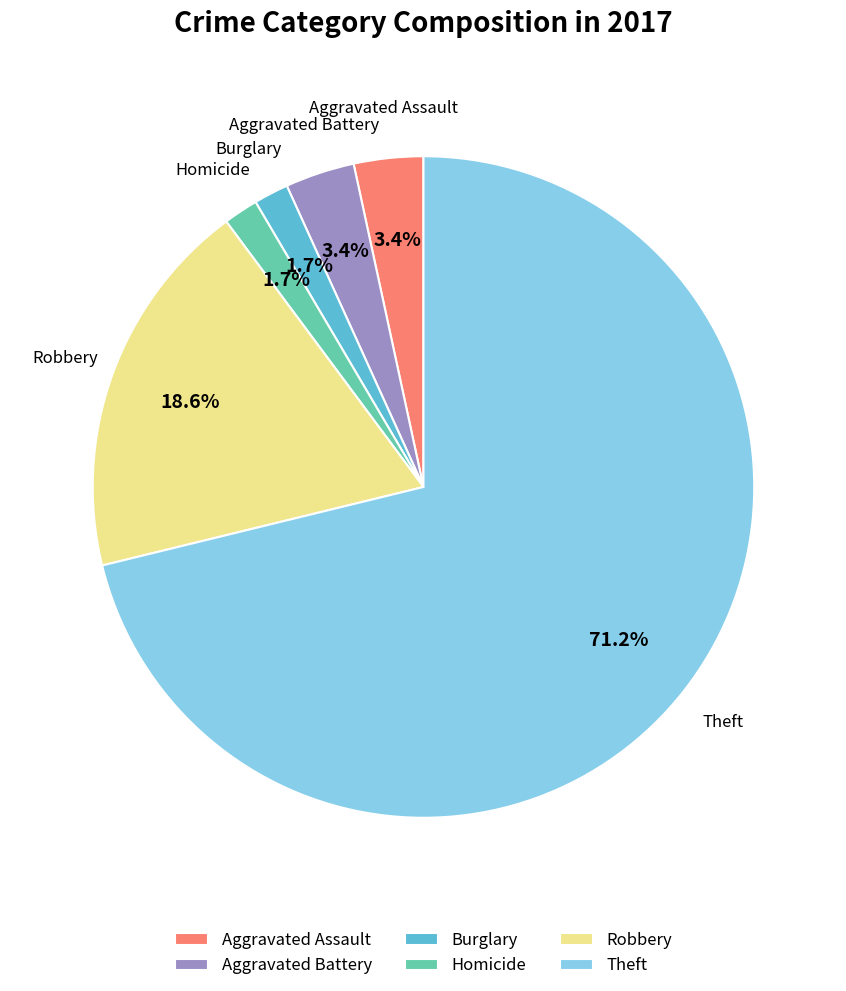

Does any single category account for the majority?

Yes